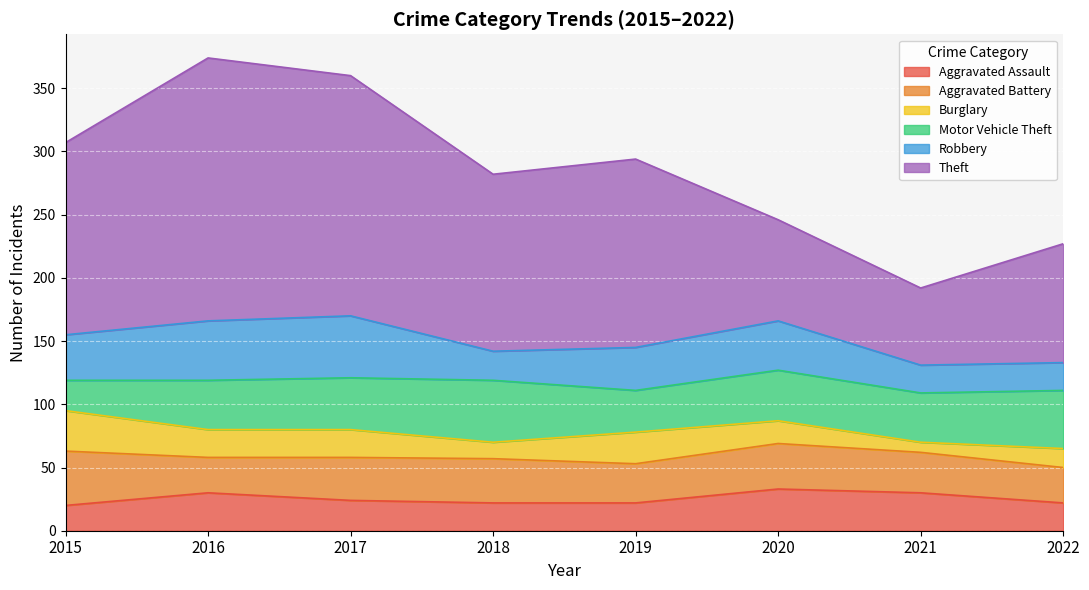

What is the total value across all series at 2019?

294